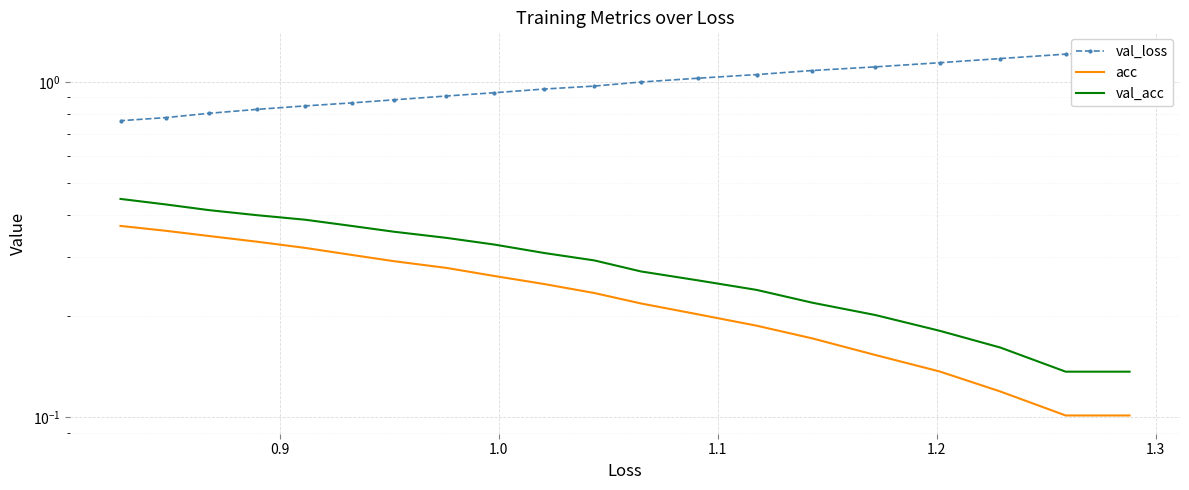

Is the value of val_loss at 14 greater than the value of acc at 1.3?

Yes